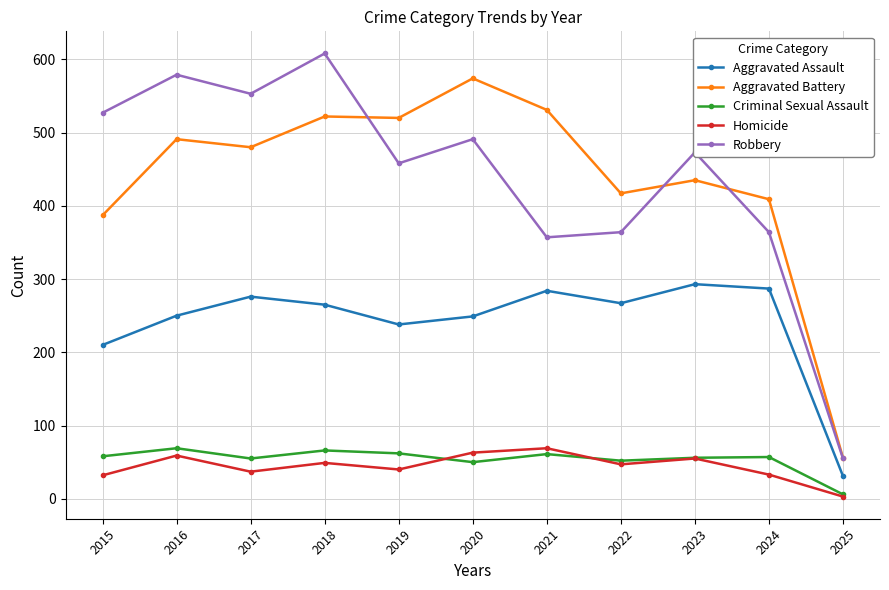

What is the total value across all series at 2021?

1302